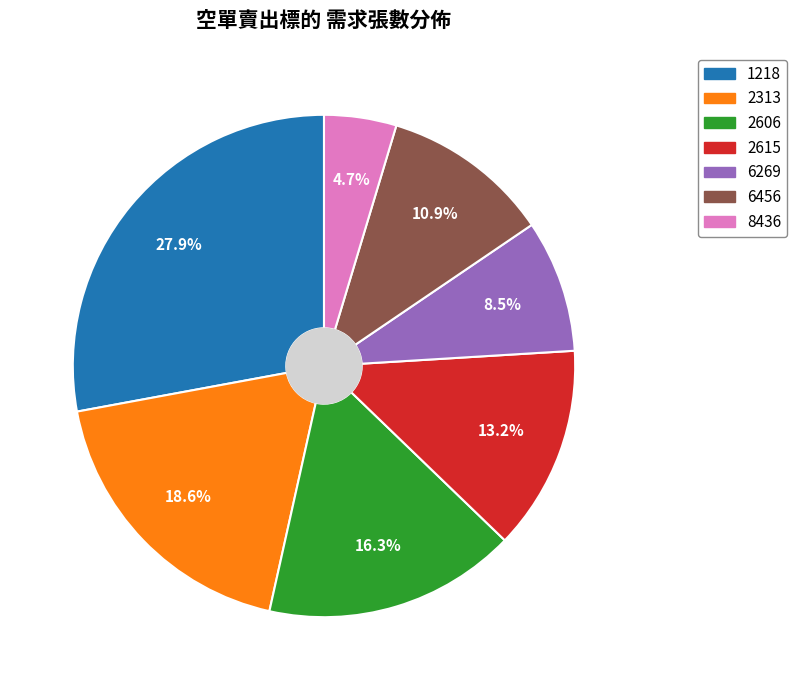

Is it true that 6456 is 1% of the pie?

False